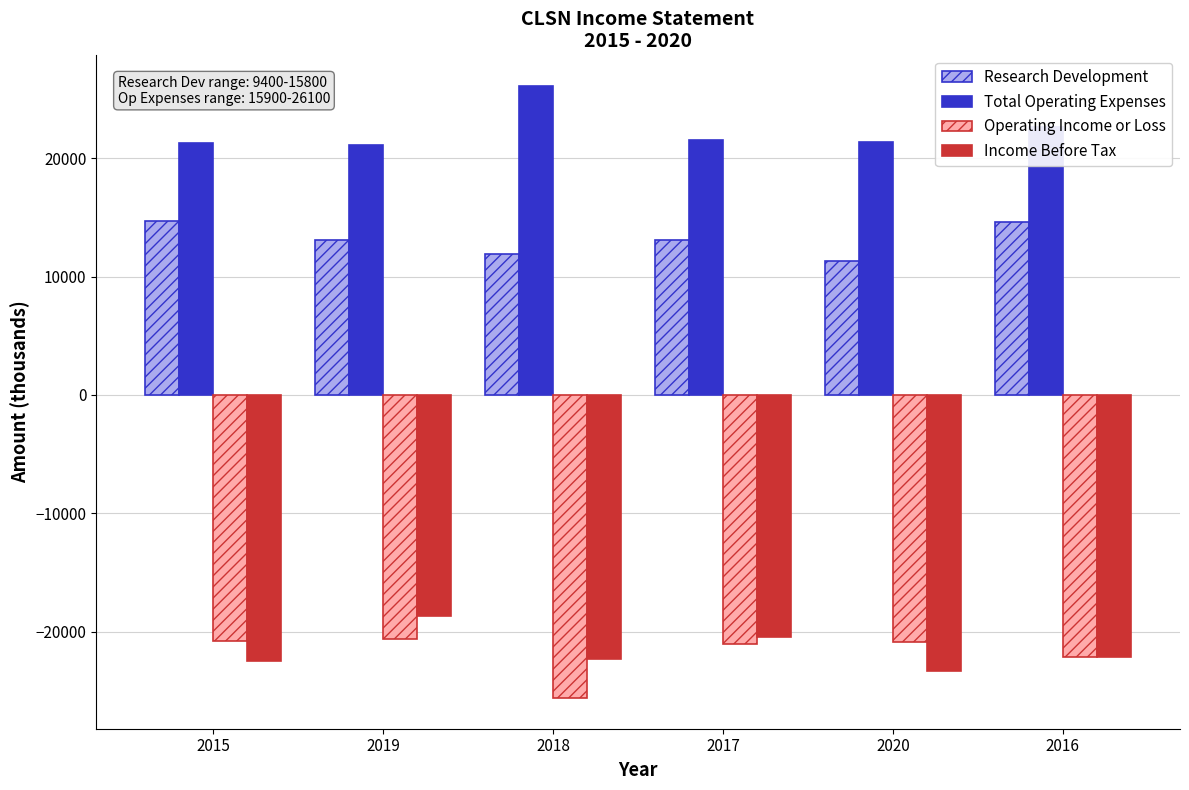

What is the lowest value of the Research Development series?

11300